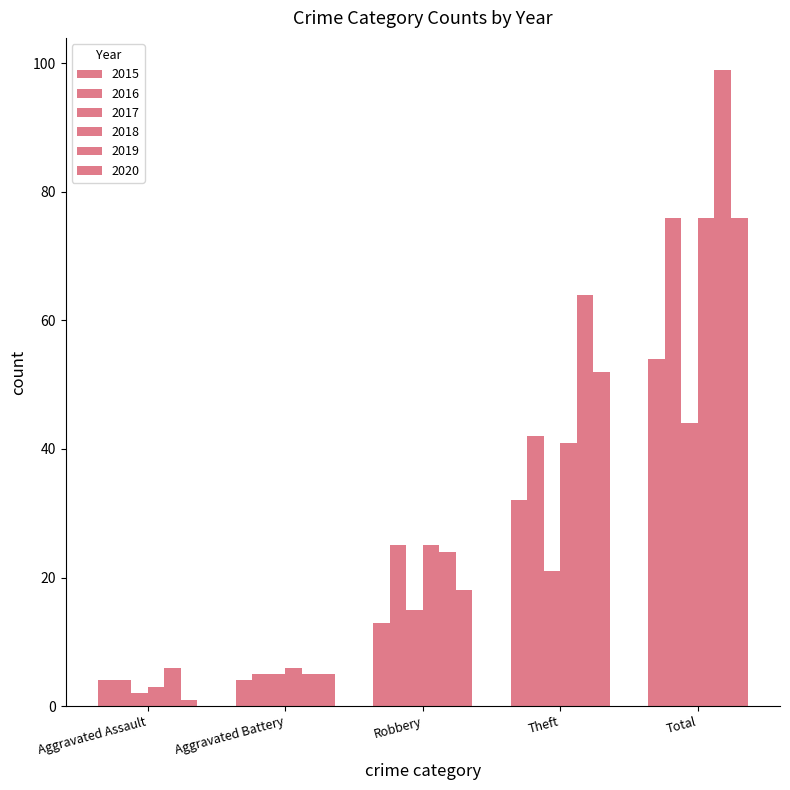

Rank the series at Total from lowest to highest value.

2017, 2015, 2016, 2018, 2020, 2019